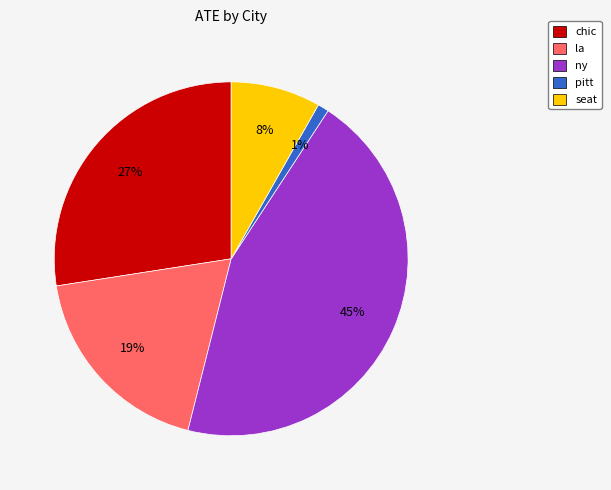

The chic slice represents 14% of the pie. True or false?

False